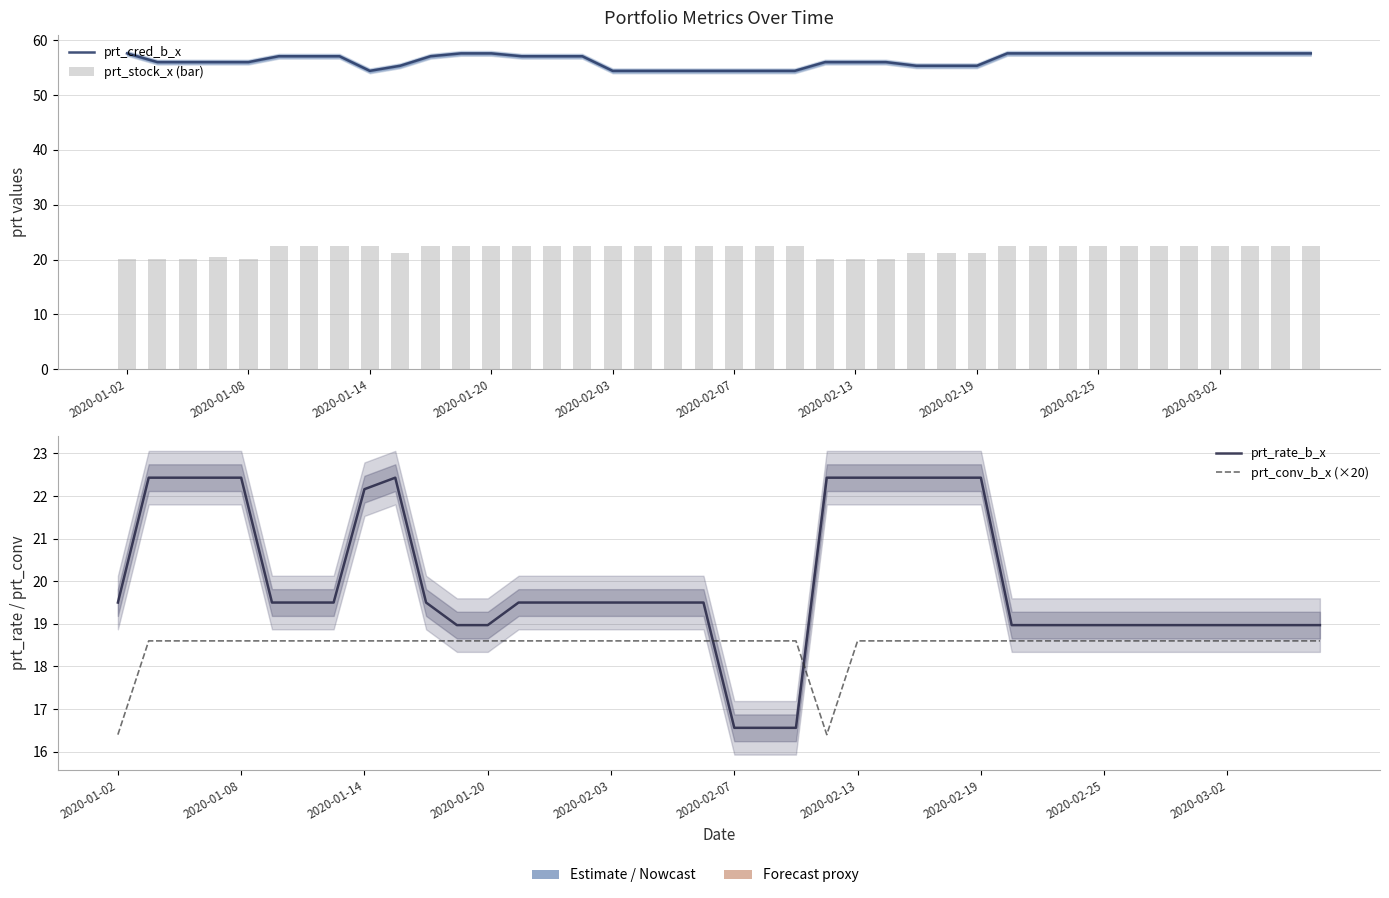

Which series has the largest range (max minus min)?

prt_rate_b_x